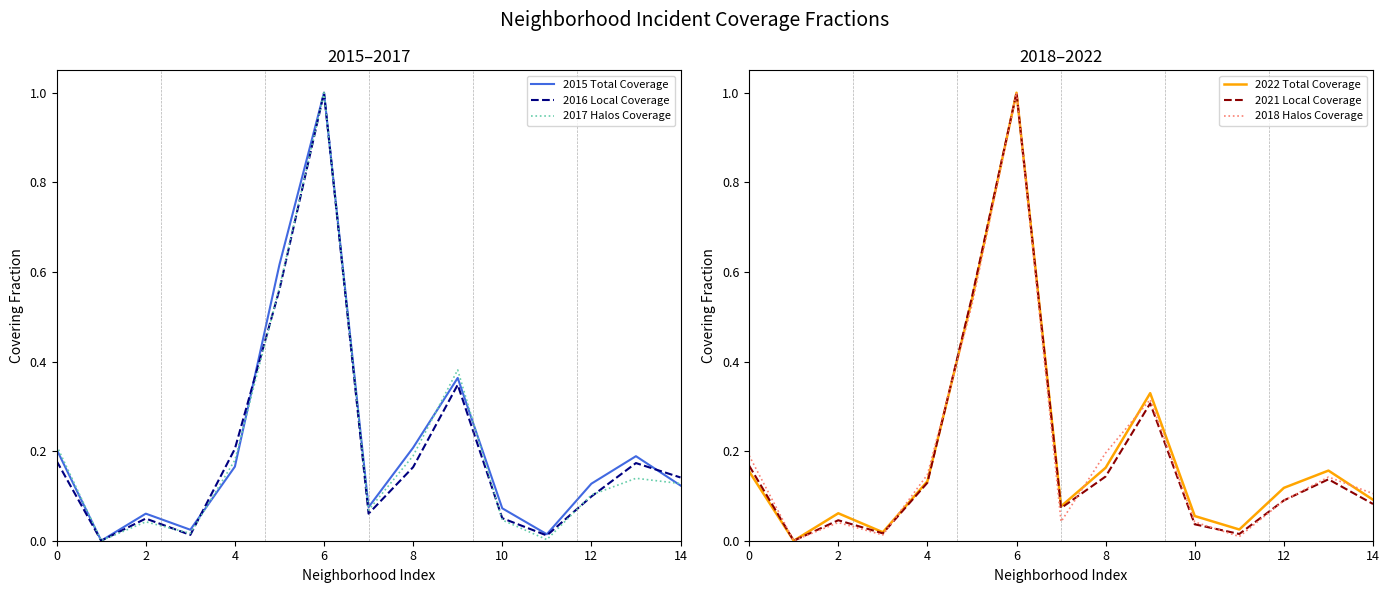

What is the difference between the maximum and second lowest values in the 2017 Halos Coverage series?

1.0